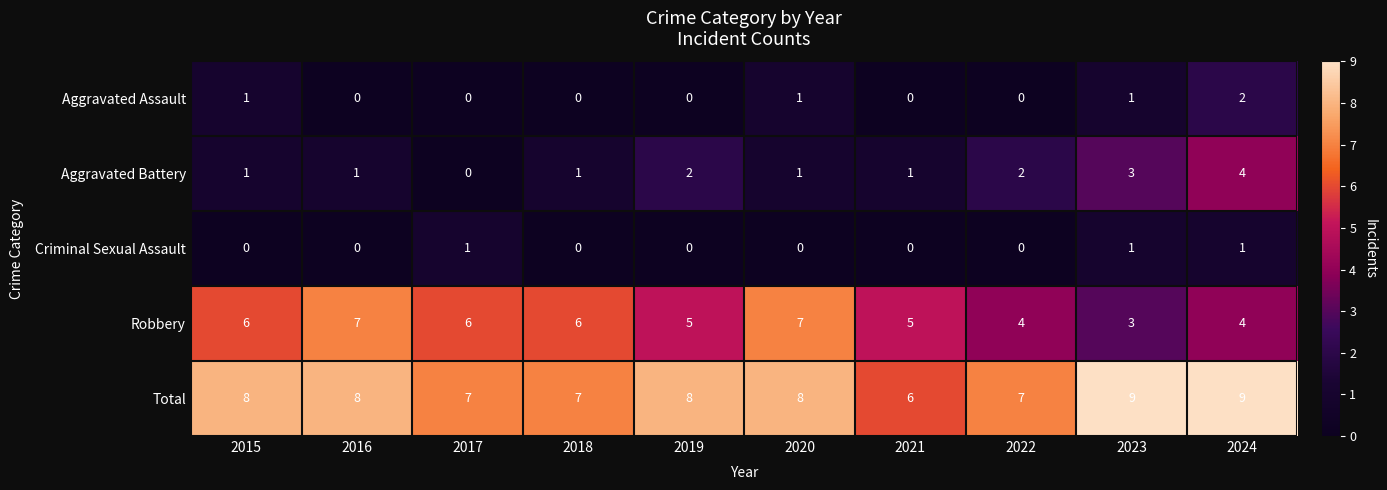

What is the total value across all series at 2019?

15